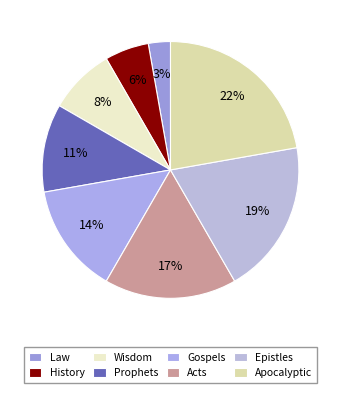

Count the number of slices in the pie.

8